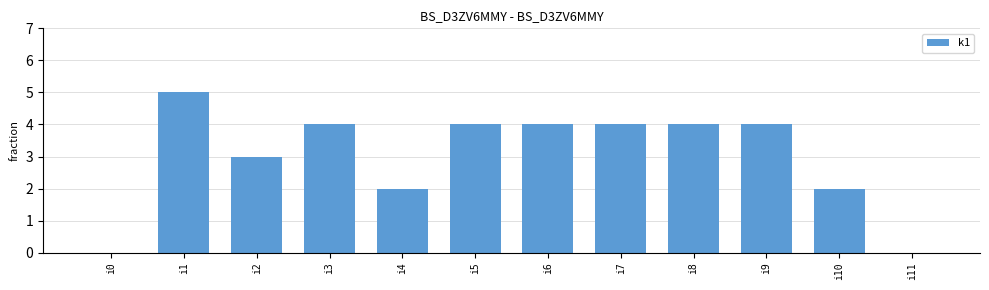

The chart shows a value of 3 at i2. True or false?

True